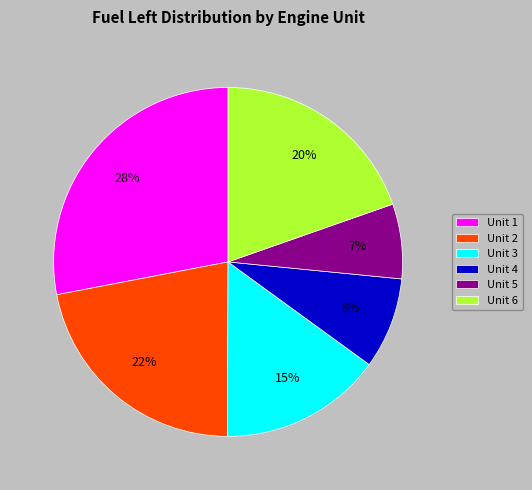

To the nearest percent, what is the difference between the largest and smallest slice percentages?

21%